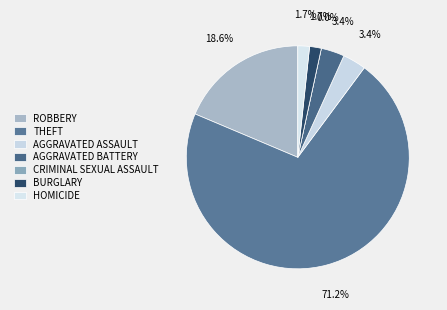

True or false: Homicide accounts for 2% of the total.

True